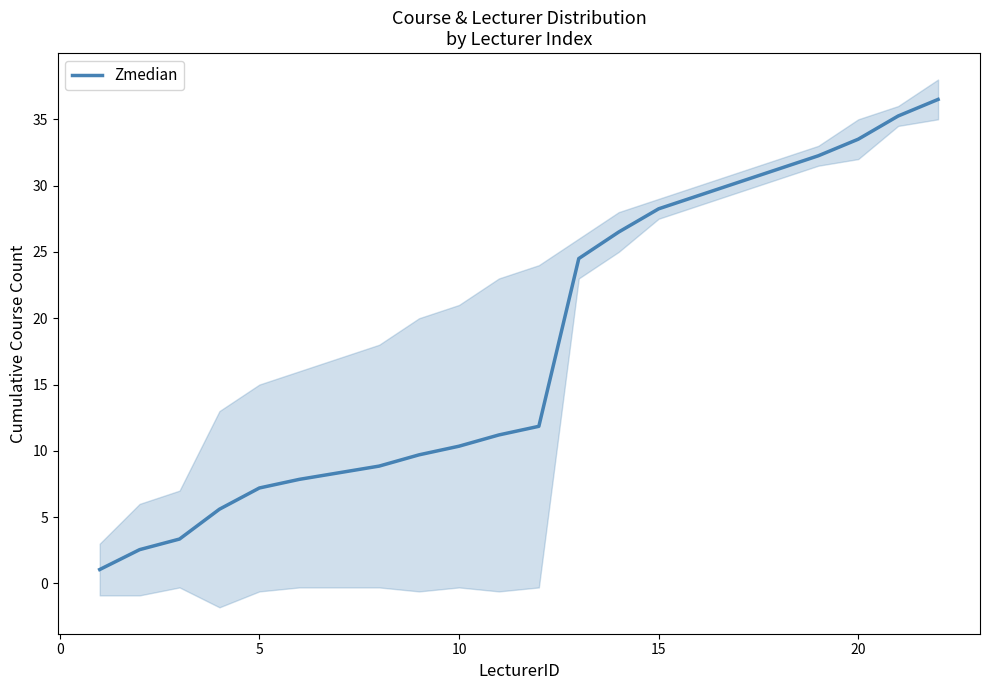

What is the minimum value for Zmedian?

1.1